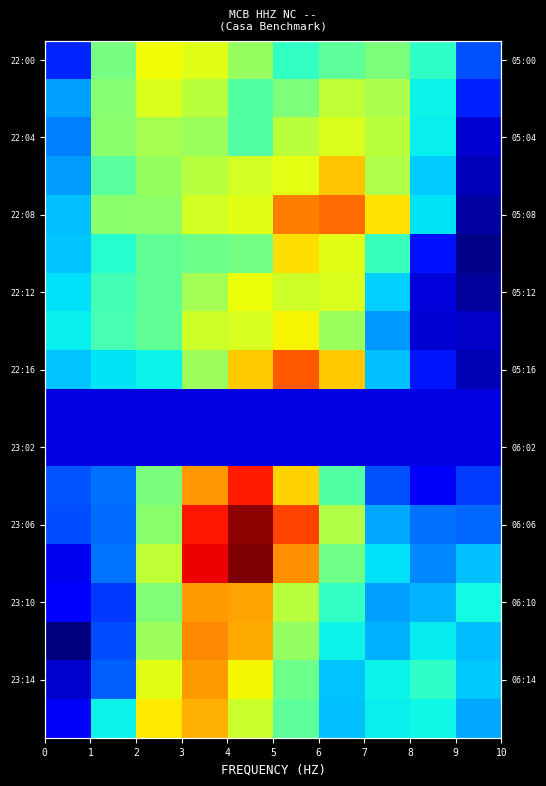

Reading left to right, extract all data points from this chart.

row_0: 0=0.2	1=0.5	2=0.6	3=0.6	4=0.5	5=0.4	6=0.5	7=0.5	8=0.4	9=0.2
row_1: 0=0.3	1=0.5	2=0.6	3=0.6	4=0.5	5=0.5	6=0.6	7=0.6	8=0.4	9=0.2
row_2: 0=0.3	1=0.5	2=0.6	3=0.5	4=0.4	5=0.6	6=0.6	7=0.6	8=0.4	9=0.1
row_3: 0=0.3	1=0.5	2=0.5	3=0.6	4=0.6	5=0.6	6=0.7	7=0.6	8=0.3	9=0.1
row_4: 0=0.3	1=0.5	2=0.5	3=0.6	4=0.6	5=0.8	6=0.8	7=0.7	8=0.4	9=0.0
row_5: 0=0.3	1=0.4	2=0.5	3=0.5	4=0.5	5=0.7	6=0.6	7=0.4	8=0.1	9=0.0
row_6: 0=0.3	1=0.4	2=0.5	3=0.5	4=0.6	5=0.6	6=0.6	7=0.3	8=0.1	9=0.0
row_7: 0=0.4	1=0.4	2=0.5	3=0.6	4=0.6	5=0.7	6=0.5	7=0.3	8=0.1	9=0.1
row_8: 0=0.3	1=0.3	2=0.4	3=0.5	4=0.7	5=0.8	6=0.7	7=0.3	8=0.1	9=0.0
row_9: 0=0.1	1=0.1	2=0.1	3=0.1	4=0.1	5=0.1	6=0.1	7=0.1	8=0.1	9=0.1
row_10: 0=0.1	1=0.1	2=0.1	3=0.1	4=0.1	5=0.1	6=0.1	7=0.1	8=0.1	9=0.1
row_11: 0=0.2	1=0.2	2=0.5	3=0.7	4=0.9	5=0.7	6=0.5	7=0.2	8=0.1	9=0.2
row_12: 0=0.2	1=0.2	2=0.5	3=0.9	4=1.0	5=0.8	6=0.6	7=0.3	8=0.2	9=0.2
row_13: 0=0.1	1=0.2	2=0.6	3=0.9	4=1.0	5=0.8	6=0.5	7=0.3	8=0.3	9=0.3
row_14: 0=0.1	1=0.2	2=0.5	3=0.7	4=0.7	5=0.6	6=0.4	7=0.3	8=0.3	9=0.4
row_15: 0=0.0	1=0.2	2=0.5	3=0.8	4=0.7	5=0.5	6=0.4	7=0.3	8=0.4	9=0.3
row_16: 0=0.1	1=0.2	2=0.6	3=0.7	4=0.6	5=0.5	6=0.3	7=0.4	8=0.4	9=0.3
row_17: 0=0.1	1=0.4	2=0.7	3=0.7	4=0.6	5=0.5	6=0.3	7=0.4	8=0.4	9=0.3